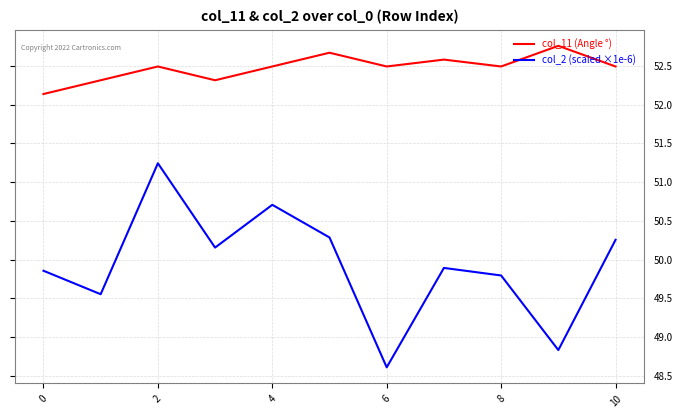

How many interior local valleys does the col_11 (Angle °) series have?

3